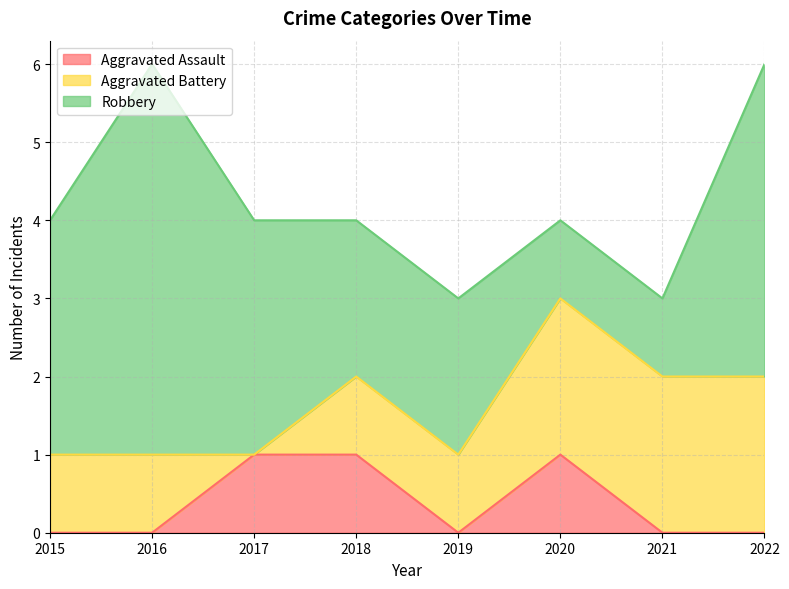

How many times do Aggravated Assault and Aggravated Battery cross each other?

1